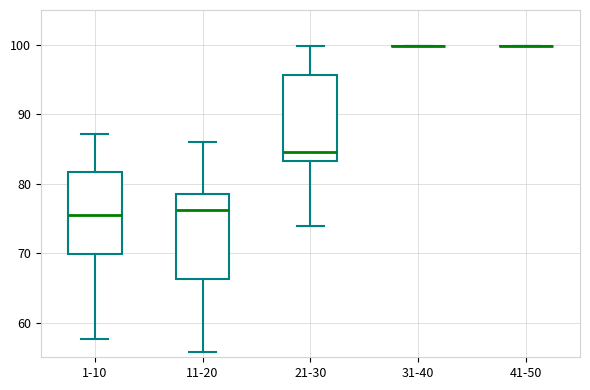

Reading left to right, transcribe this box plot: for each box, give where its median line is, the range the box spans, and where its two whiskers end, as read against the y-axis. The values are not printed on the chart, so give them approximately, as read against the axis.

1-10: median 75, box 70 to 82, whiskers 58 to 87
11-20: median 76, box 66 to 79, whiskers 56 to 86
21-30: median 85, box 83 to 96, whiskers 74 to 100
31-40: box collapsed to a line at 100, whiskers 100 to 100
41-50: box collapsed to a line at 100, whiskers 100 to 100